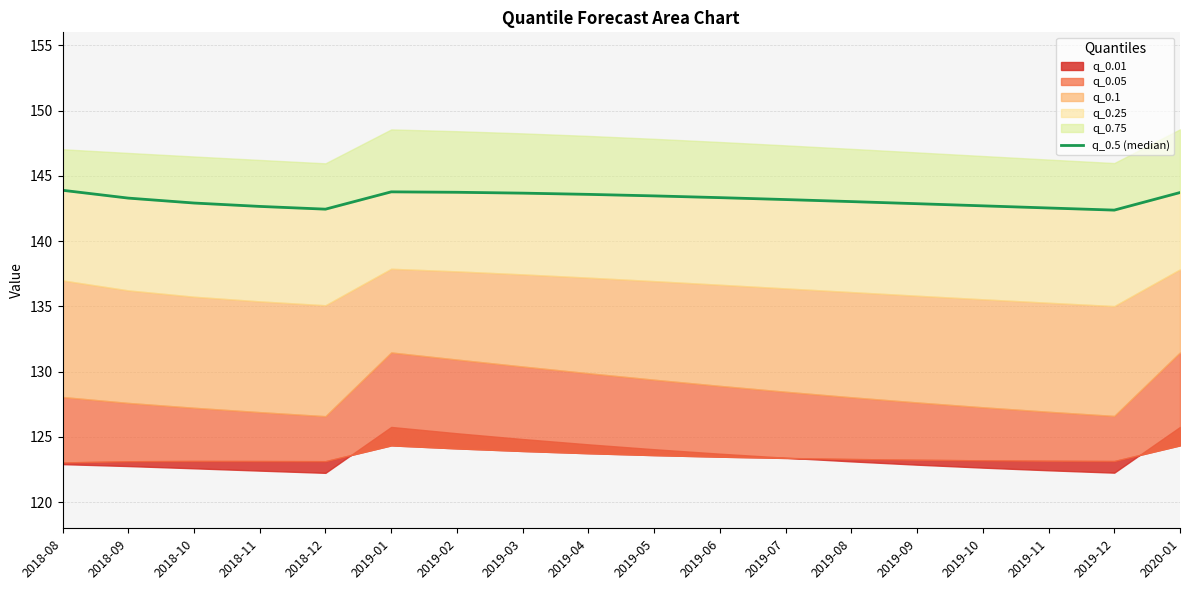

List the labels in order of value, smallest first.

2019-12, 2018-12, 2019-11, 2018-11, 2019-10, 2019-09, 2018-10, 2019-08, 2019-07, 2018-09, 2019-06, 2019-05, 2019-04, 2019-03, 2020-01, 2019-02, 2019-01, 2018-08